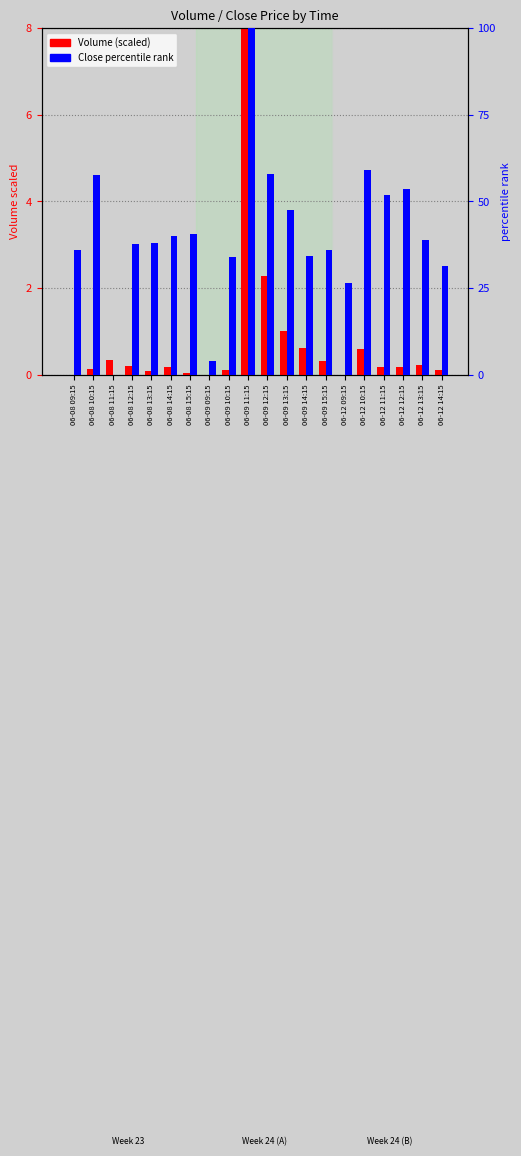

Reading left to right, extract all data points from this chart.

Volume (scaled): 06-08 09:15=0.0	06-08 10:15=0.1	06-08 11:15=0.3	06-08 12:15=0.2	06-08 13:15=0.1	06-08 14:15=0.2	06-08 15:15=0.0	06-09 09:15=0.0	06-09 10:15=0.1	06-09 11:15=8.0	06-09 12:15=2.3	06-09 13:15=1.0	06-09 14:15=0.6	06-09 15:15=0.3	06-12 09:15=0.0	06-12 10:15=0.6	06-12 11:15=0.2	06-12 12:15=0.2	06-12 13:15=0.2	06-12 14:15=0.1
Close percentile rank: 06-08 09:15=35.9	06-08 10:15=57.6	06-08 11:15=0.0	06-08 12:15=37.6	06-08 13:15=37.9	06-08 14:15=40.0	06-08 15:15=40.7	06-09 09:15=3.8	06-09 10:15=33.8	06-09 11:15=100.0	06-09 12:15=57.9	06-09 13:15=47.6	06-09 14:15=34.1	06-09 15:15=35.9	06-12 09:15=26.6	06-12 10:15=59.0	06-12 11:15=51.7	06-12 12:15=53.4	06-12 13:15=39.0	06-12 14:15=31.4